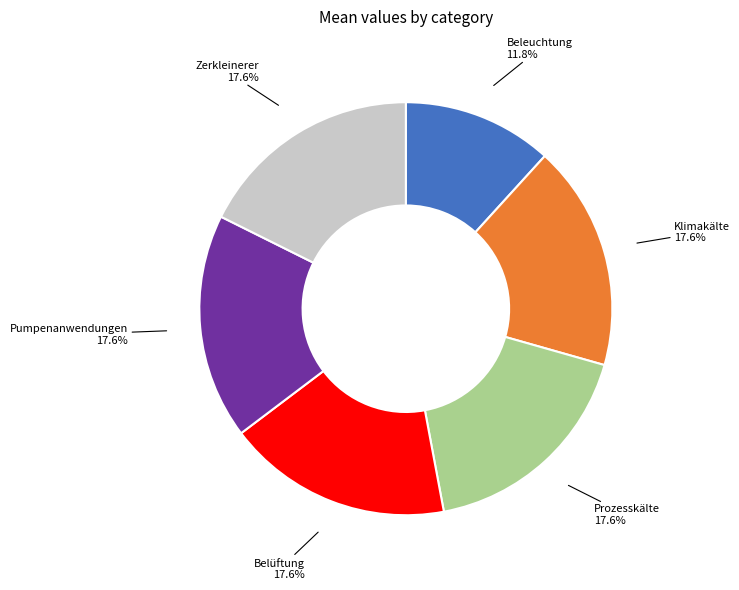

How many slices are in this pie chart?

6